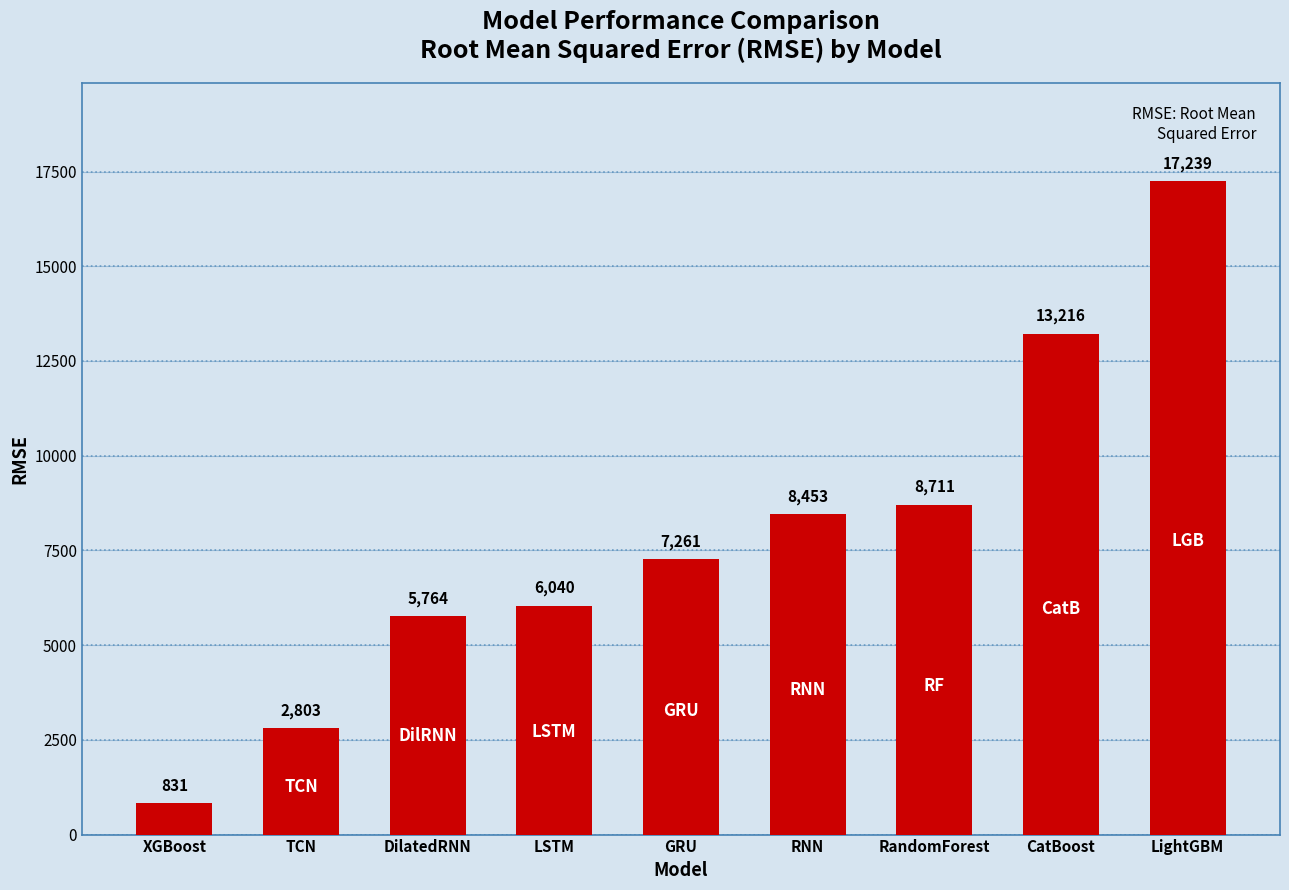

List the labels in order of value, smallest first.

XGBoost, TCN, DilatedRNN, LSTM, GRU, RNN, RandomForest, CatBoost, LightGBM